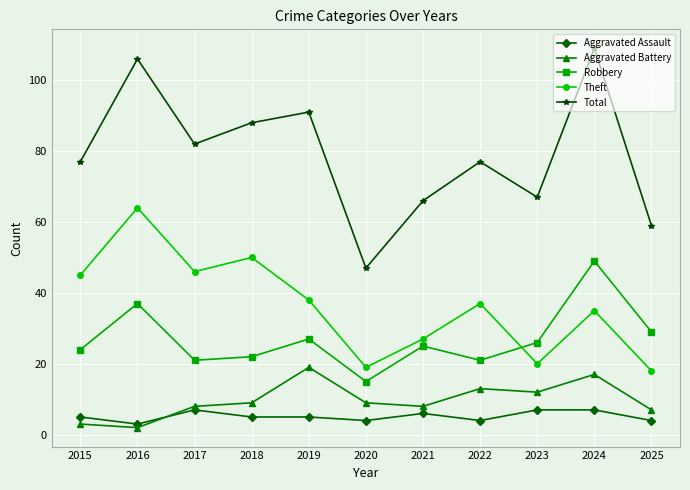

Read the Total value at 2017.

82